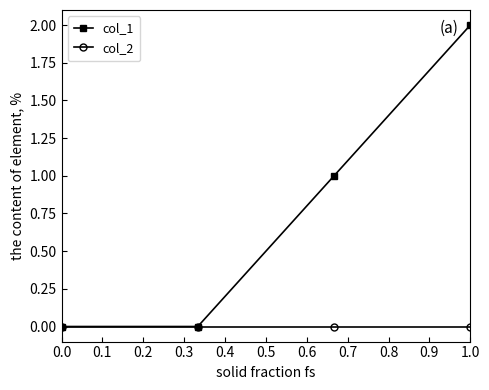

Which series has the widest spread of values?

col_1